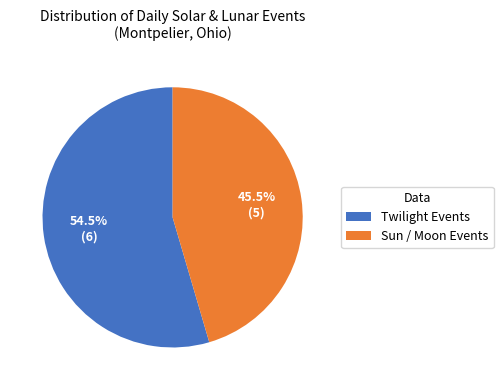

Is the sum of Twilight Events and Sun / Moon Events greater than half?

Yes